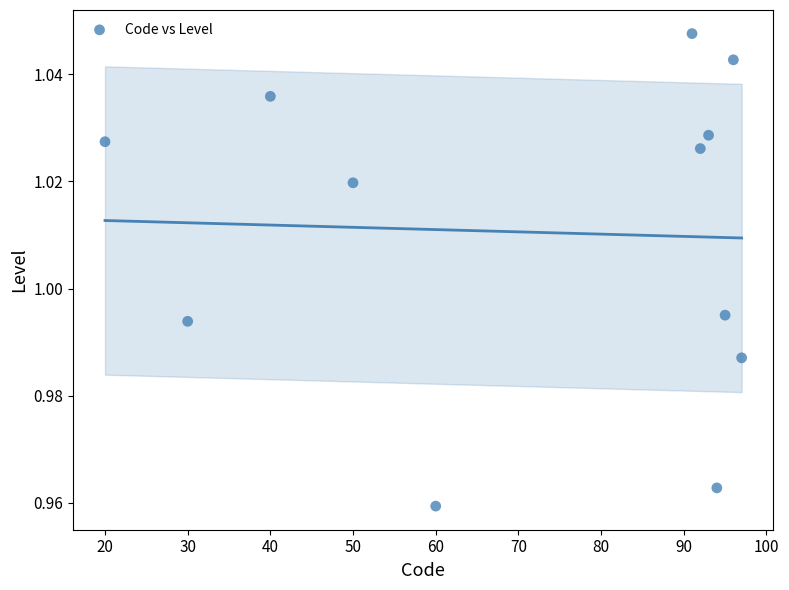

What is the range of X values (max minus min)?

77.0